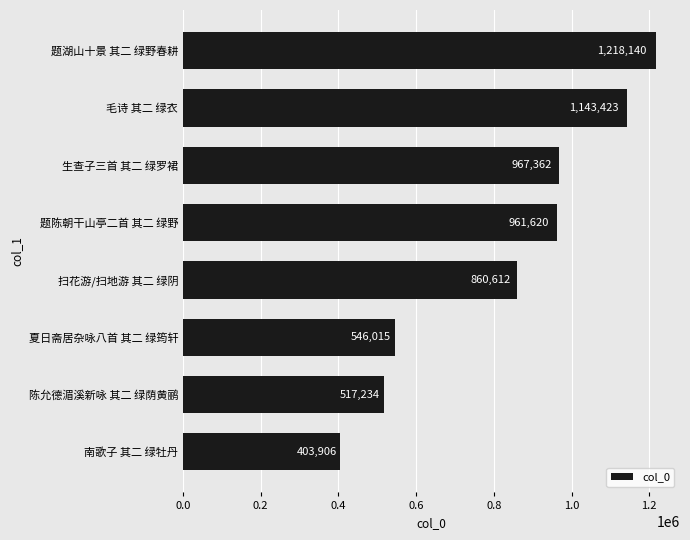

What is the sum of all values?

6618312